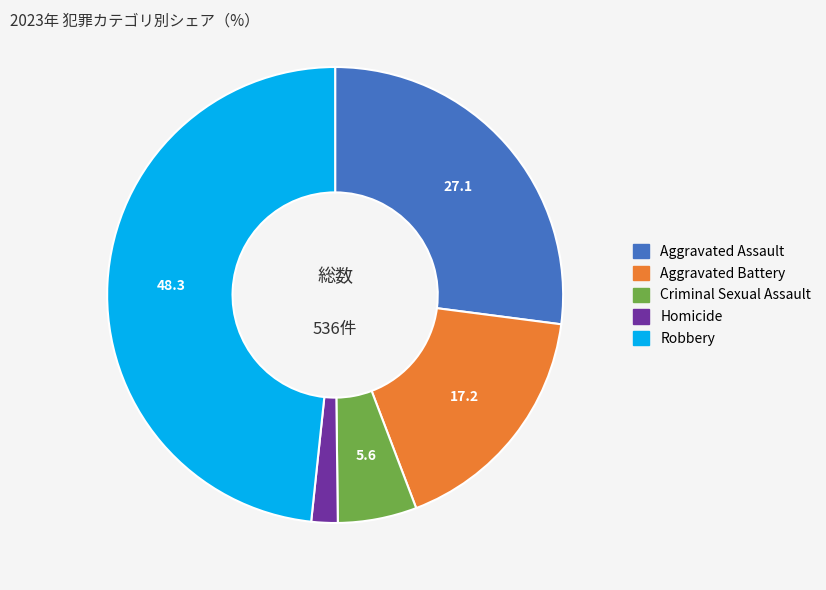

How many segments does this pie chart have?

5